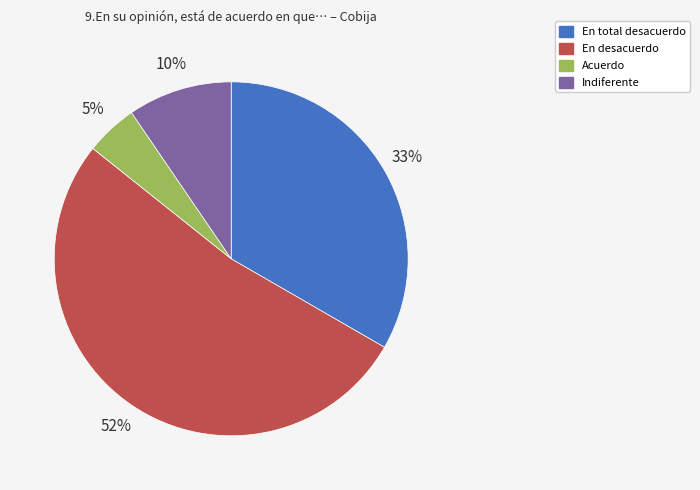

To the nearest percent, what portion does Acuerdo represent?

5%